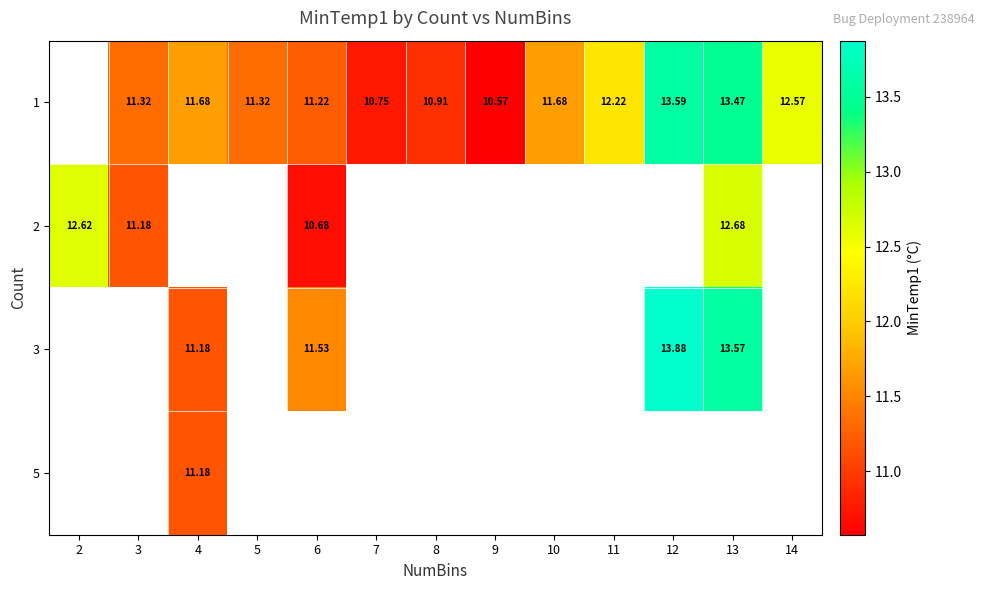

Is the value of 2 at 13 greater than the value of 1 at 3?

Yes